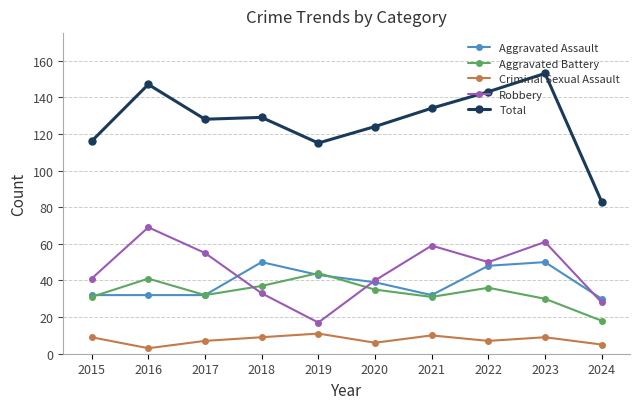

How many interior local peaks does the Robbery series have?

3